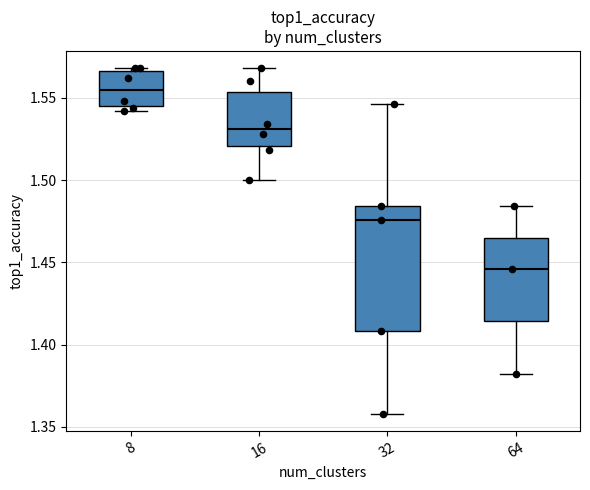

Where is the lower edge of the box at x = 16 on the y-axis? The values are not printed on the chart, so give them approximately, as read against the axis.

1.520